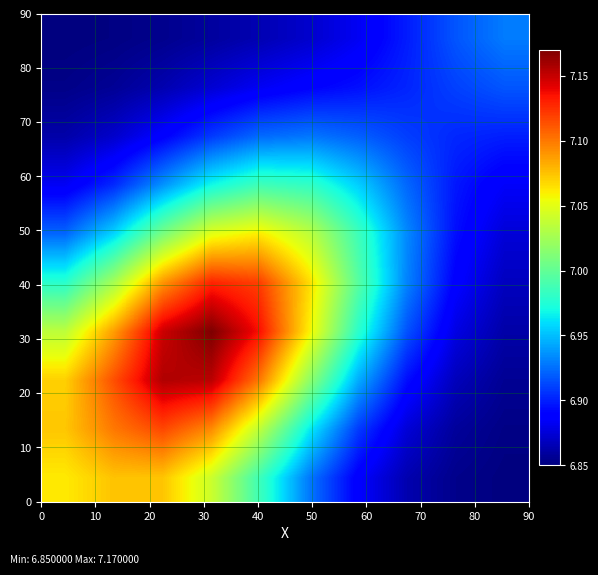

What is the smallest value displayed?

6.8